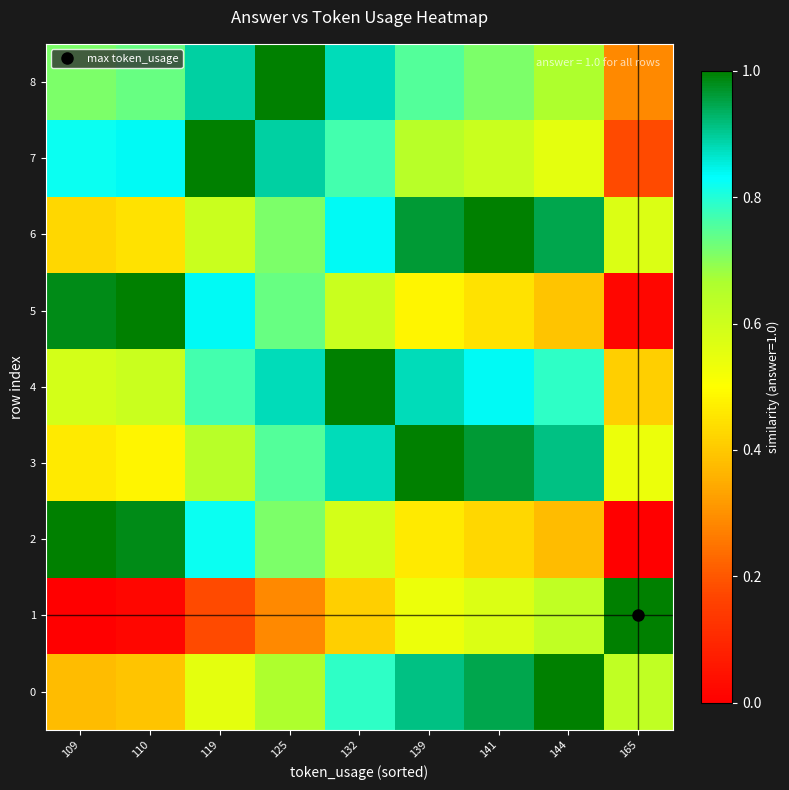

Reading left to right, list all the values displayed in this chart.

0: 109=0.4	110=0.4	119=0.6	125=0.7	132=0.8	139=0.9	141=0.9	144=1.0	165=0.6
1: 109=0.0	110=0.0	119=0.2	125=0.3	132=0.4	139=0.5	141=0.6	144=0.6	165=1.0
2: 109=1.0	110=1.0	119=0.8	125=0.7	132=0.6	139=0.5	141=0.4	144=0.4	165=0.0
3: 109=0.5	110=0.5	119=0.6	125=0.8	132=0.9	139=1.0	141=1.0	144=0.9	165=0.5
4: 109=0.6	110=0.6	119=0.8	125=0.9	132=1.0	139=0.9	141=0.8	144=0.8	165=0.4
5: 109=1.0	110=1.0	119=0.8	125=0.7	132=0.6	139=0.5	141=0.4	144=0.4	165=0.0
6: 109=0.4	110=0.4	119=0.6	125=0.7	132=0.8	139=1.0	141=1.0	144=0.9	165=0.6
7: 109=0.8	110=0.8	119=1.0	125=0.9	132=0.8	139=0.6	141=0.6	144=0.6	165=0.2
8: 109=0.7	110=0.7	119=0.9	125=1.0	132=0.9	139=0.8	141=0.7	144=0.7	165=0.3